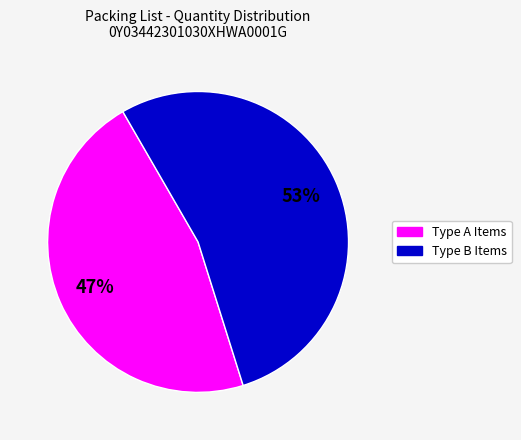

To the nearest percent, what is the average slice percentage?

50%